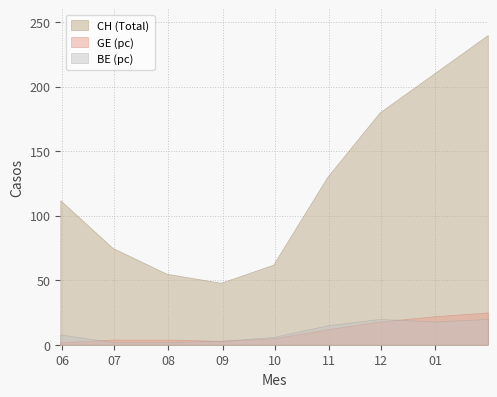

Reading left to right, extract all data points from this chart.

CH: 0=112	1=75	2=55	3=48	4=62	5=130	6=180	7=210	8=240
GE: 0=2	1=4	2=4	3=3	4=5	5=12	6=18	7=22	8=25
BE: 0=8	1=2	2=2	3=3	4=6	5=15	6=20	7=18	8=20